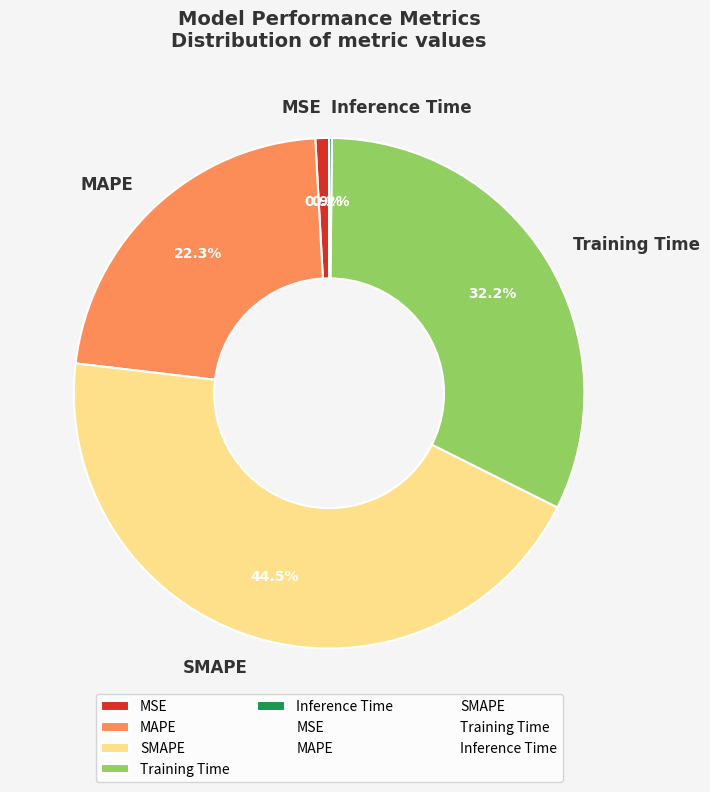

Which has a higher value, MSE or MAPE?

MAPE